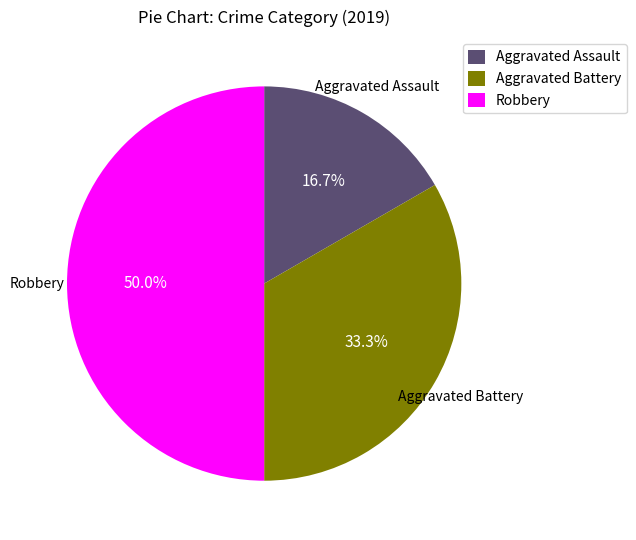

Rank the categories by value from lowest to highest.

Aggravated Assault, Aggravated Battery, Robbery